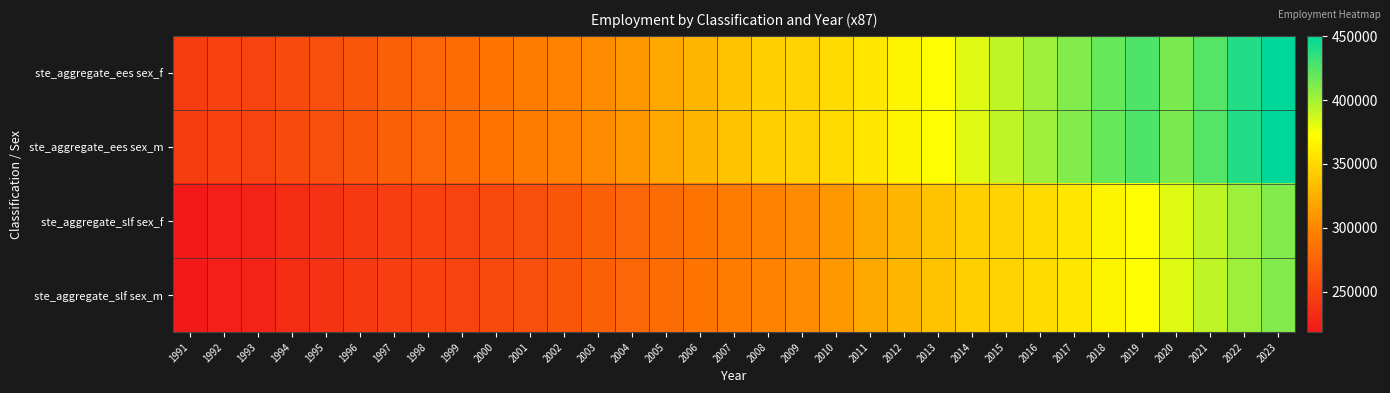

How many distinct data groups are displayed?

4